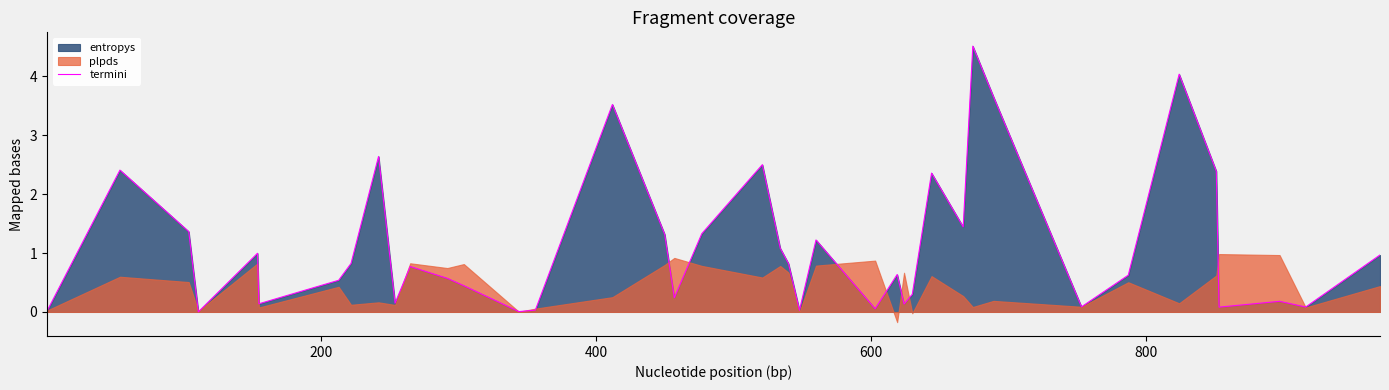

Count the number of categories in the chart.

40